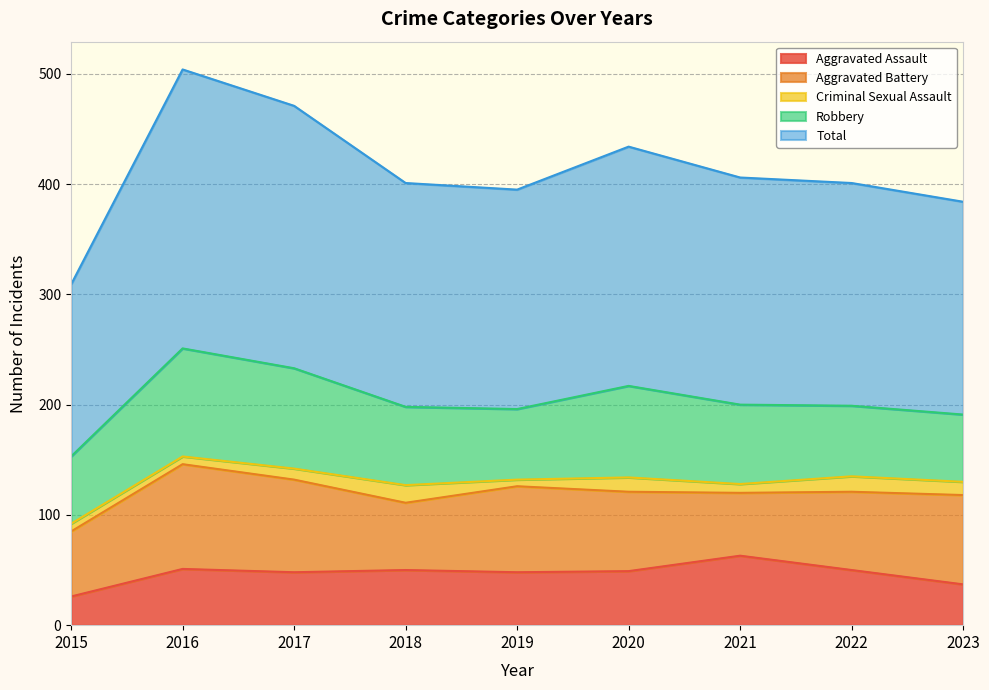

True or false: Aggravated Battery has more than 2 interior local peaks.

False